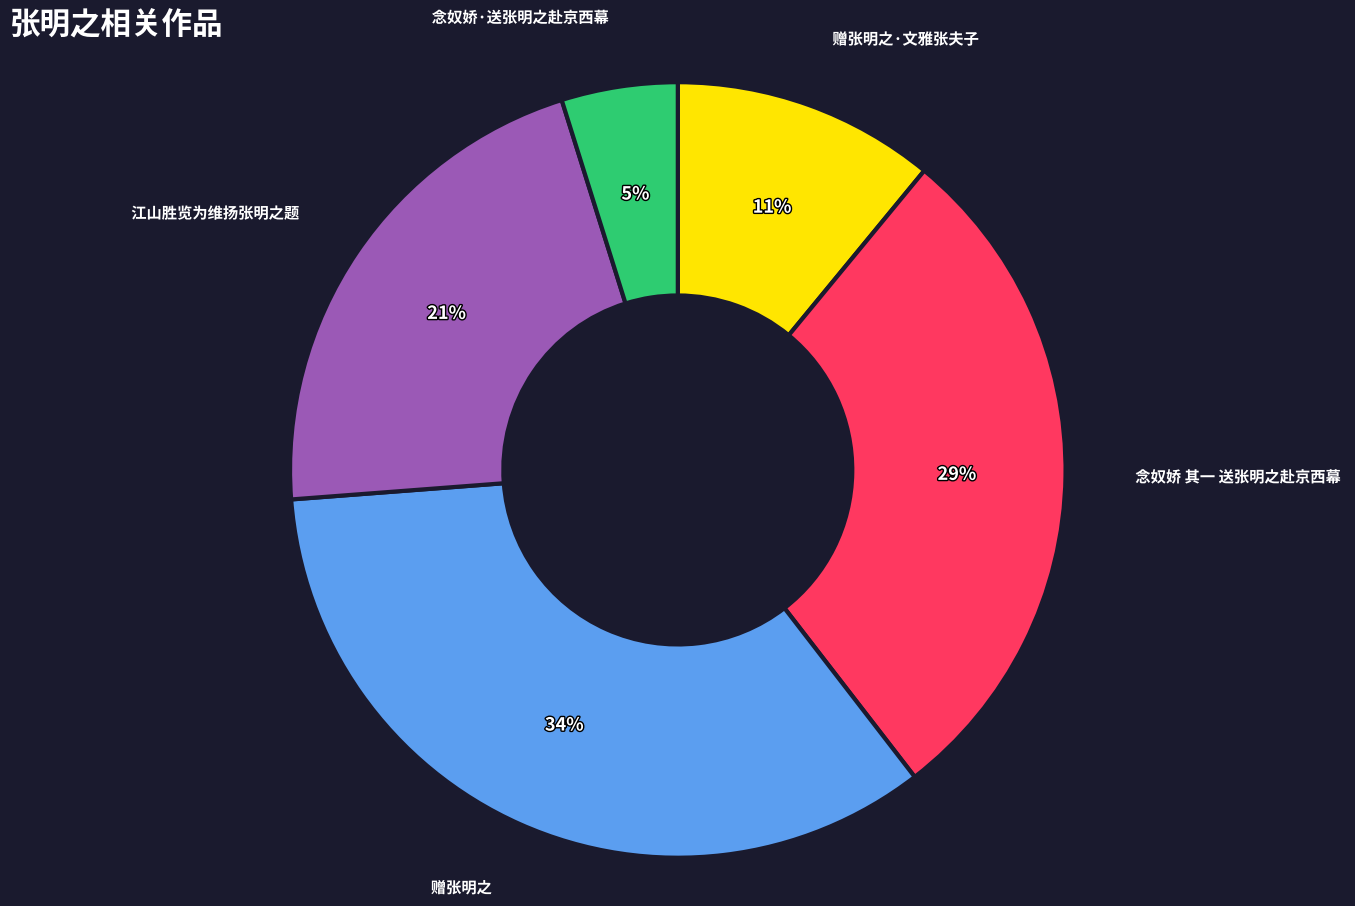

Does any single category account for the majority?

No